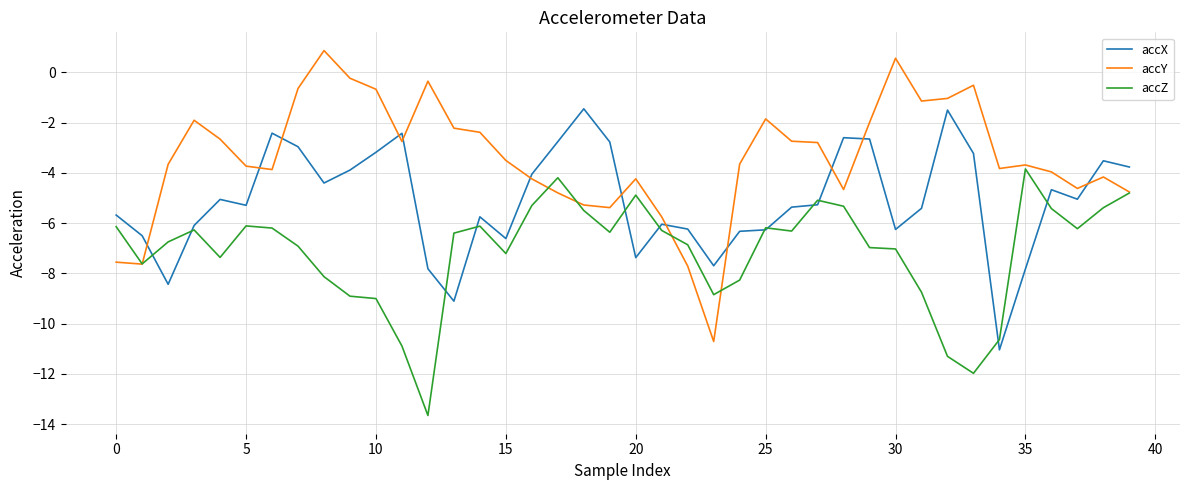

How many values in the accY series are below -3?

22